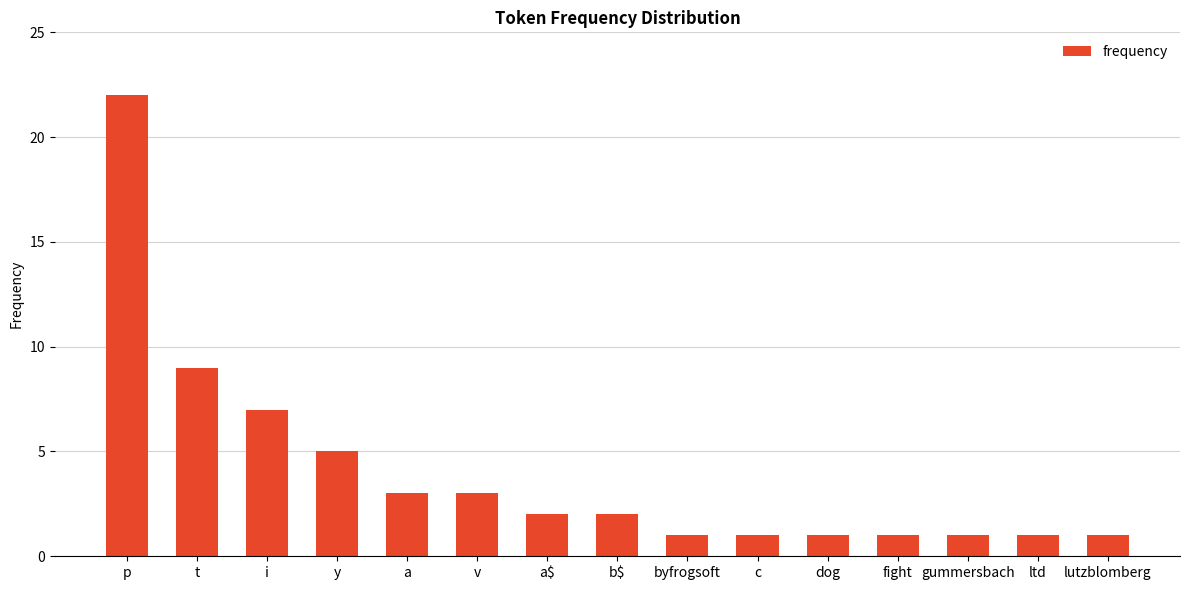

Reading right to left, what are all the values shown in this chart?

lutzblomberg=1	ltd=1	gummersbach=1	fight=1	dog=1	c=1	byfrogsoft=1	b$=2	a$=2	v=3	a=3	y=5	i=7	t=9	p=22